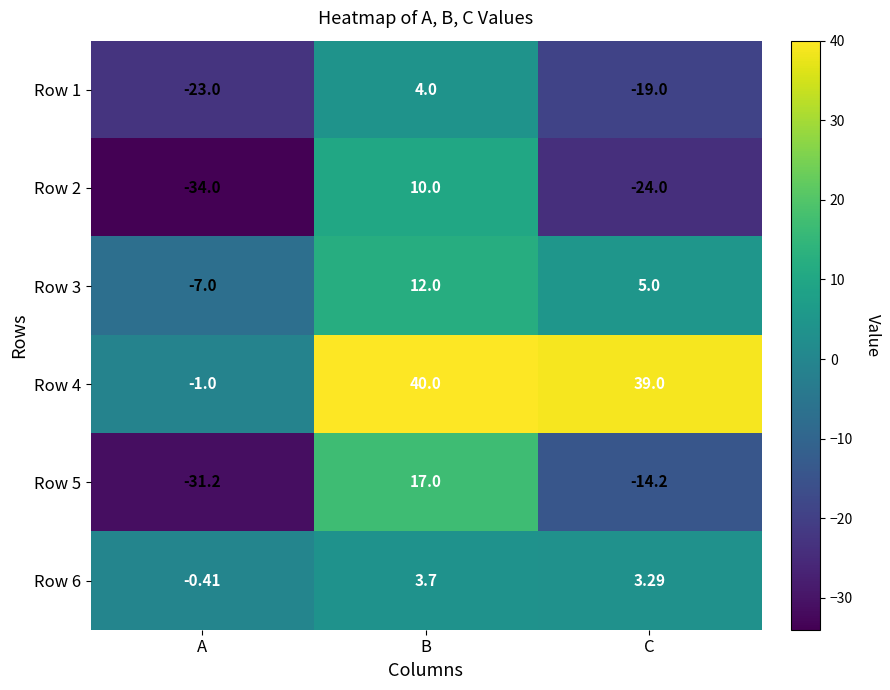

List the labels in order of Row 1 value, smallest first.

A, C, B